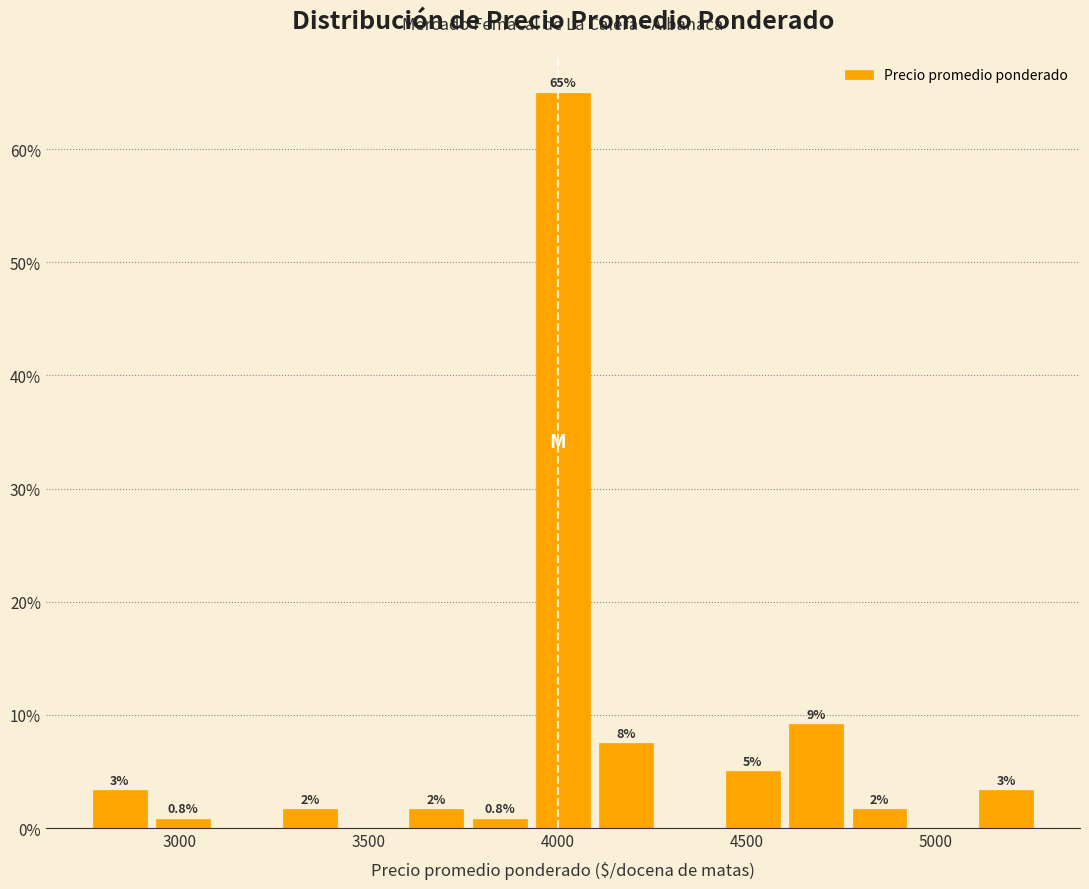

Around what value on the x-axis is the tallest bar? Give the approximate position of its centre, as read against the axis.

4000